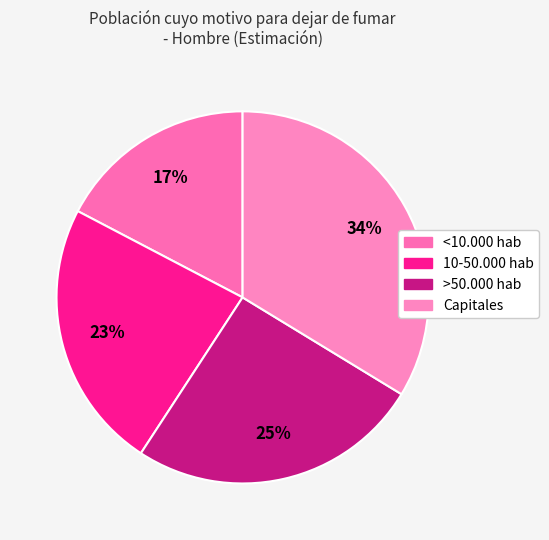

What is the change in value from <10.000 hab to >50.000 hab?

+0.1